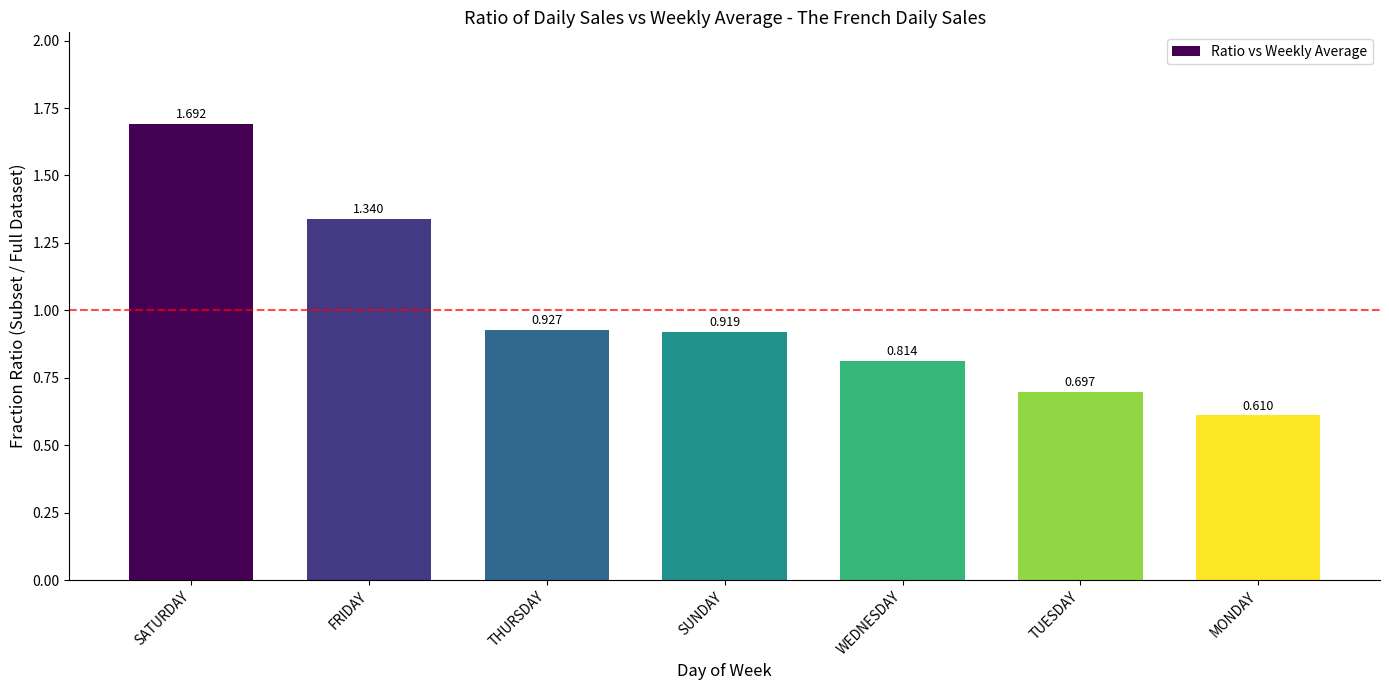

Is it true that the value at SATURDAY is 1.0?

False